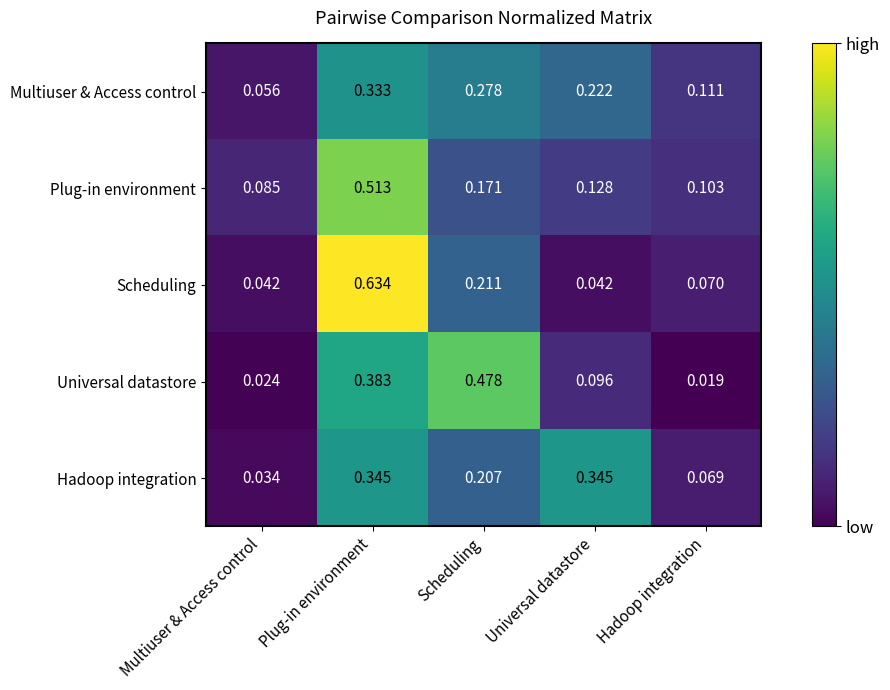

List the series in order of their peak value, lowest first.

Multiuser & Access control, Hadoop integration, Universal datastore, Plug-in environment, Scheduling